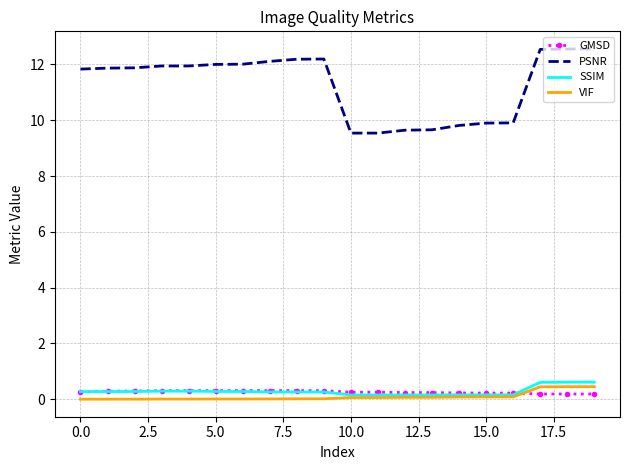

Which series ends up on top after the final intersection of GMSD and VIF?

VIF